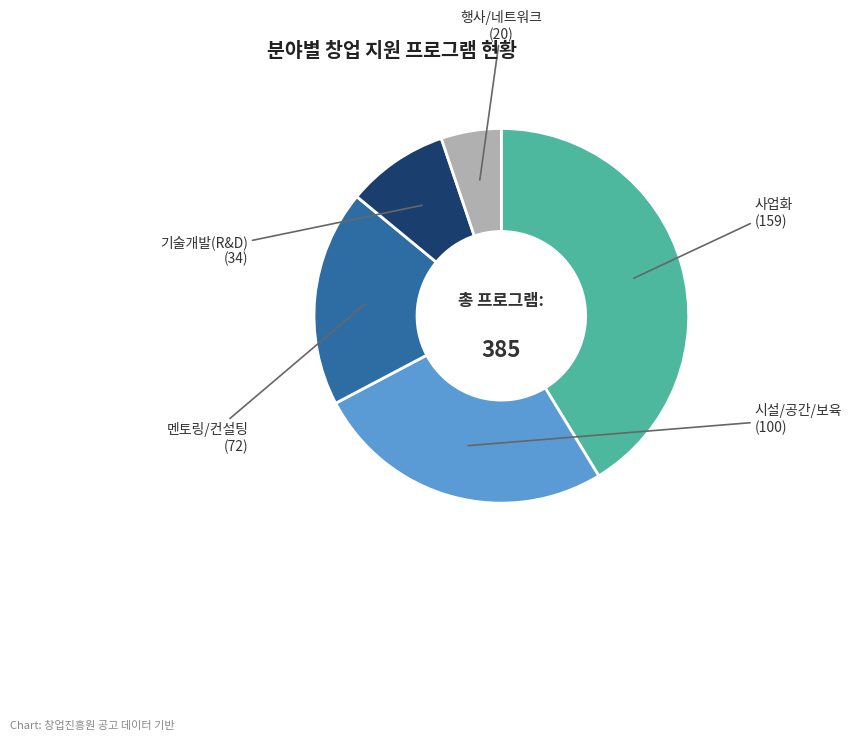

Is there a majority slice in this chart?

No